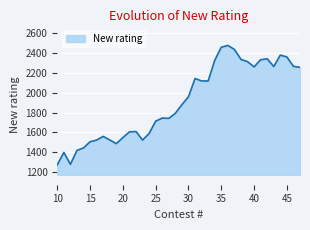

Does the chart have visible grid lines?

Yes